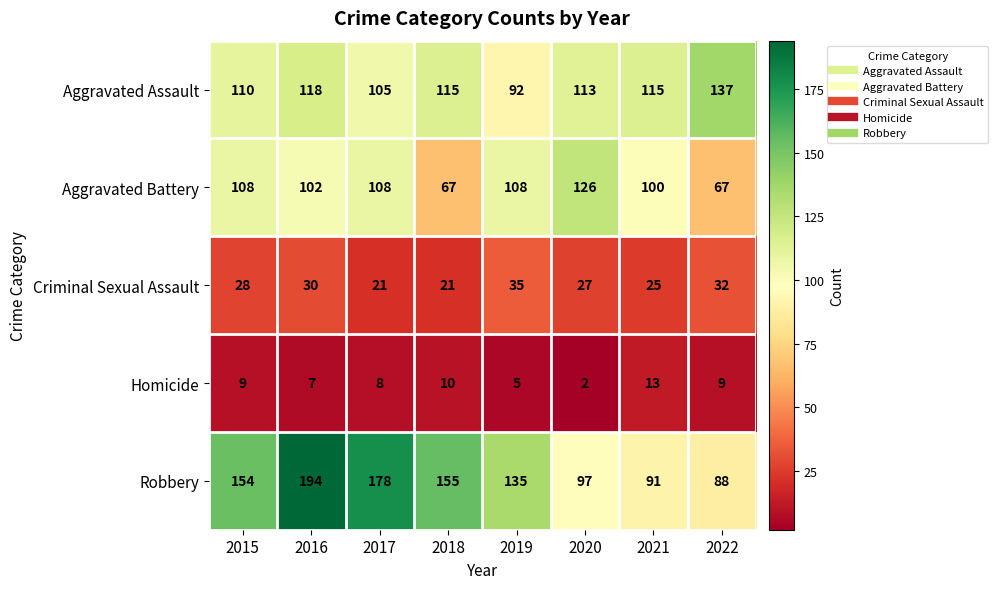

How many Criminal Sexual Assault values are between 25 and 32?

5